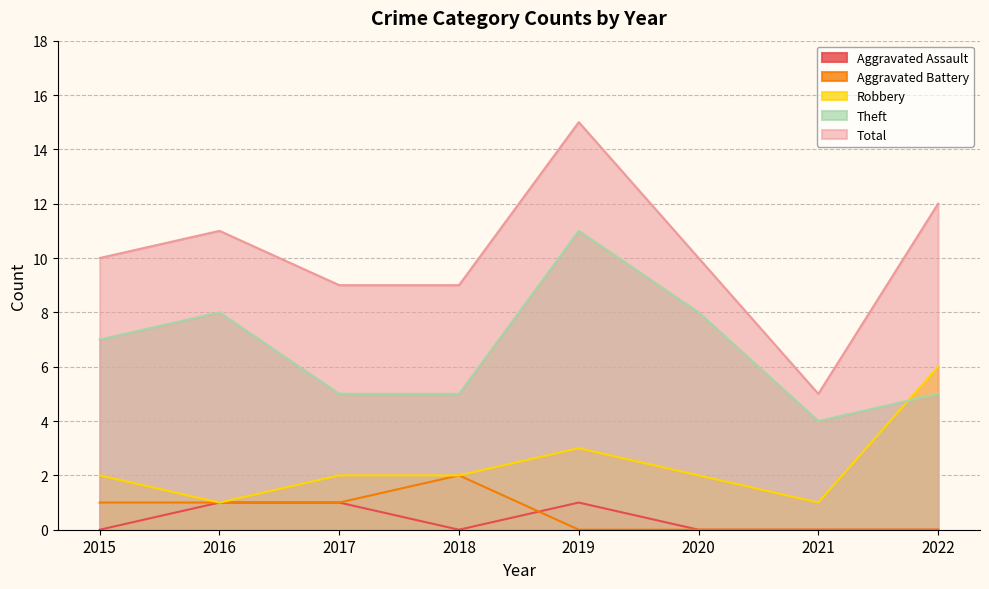

Rank the series at 2020 from highest to lowest value.

Total, Theft, Robbery, Aggravated Assault, Aggravated Battery